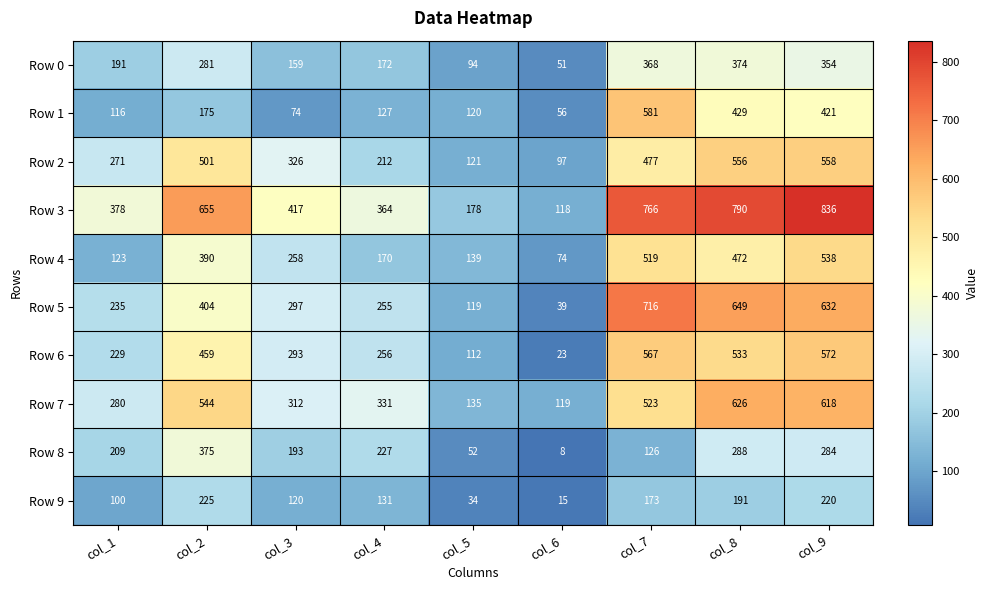

How many values in the Row 4 series are below 258?

4